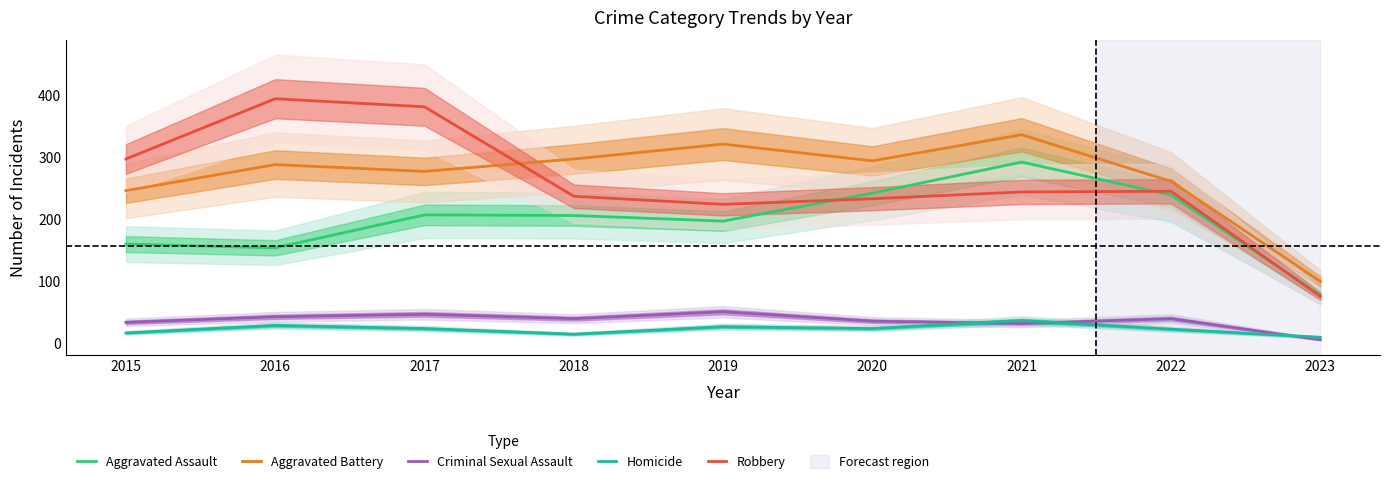

Reading left to right, what are all the values shown in this chart?

Aggravated Assault: 160	154	207	206	197	242	292	239	78
Aggravated Battery: 246	288	277	297	321	294	336	261	100
Criminal Sexual Assault: 34	43	47	40	51	36	32	40	6
Homicide: 17	29	24	15	27	24	37	23	10
Robbery: 297	394	381	237	224	233	244	245	76